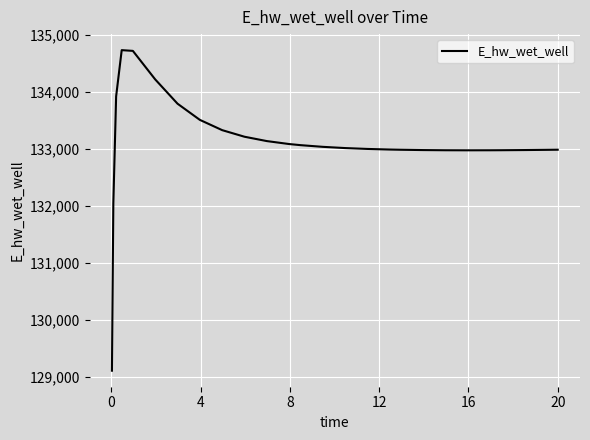

What is the difference between the maximum and minimum values?

5624.9